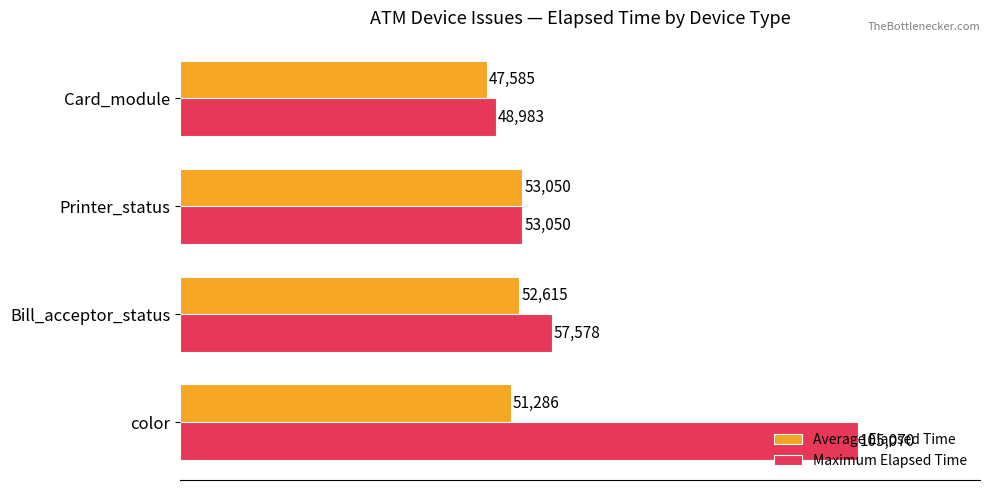

Which series has the largest range (max minus min)?

Maximum Elapsed Time